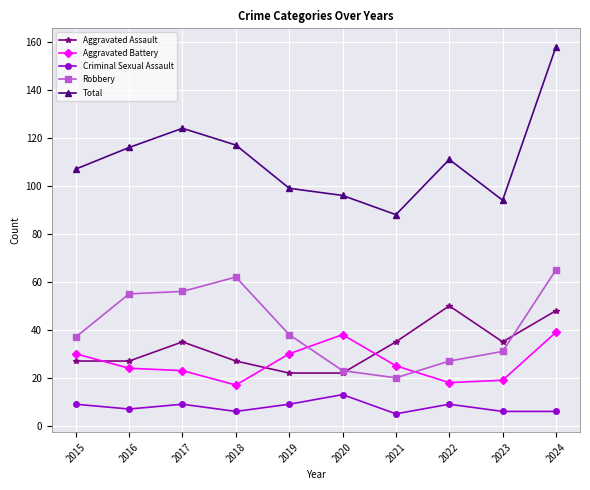

Does the chart display data point markers on the line(s)?

Yes